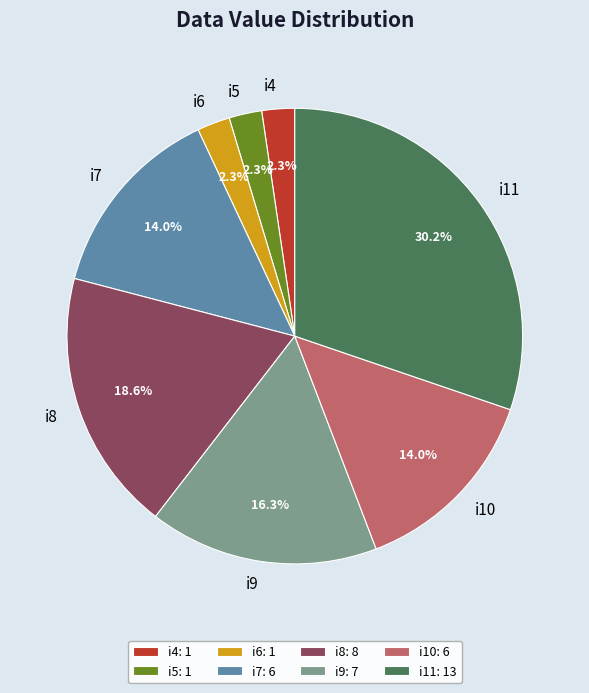

Between i11 and i5, which is larger?

i11